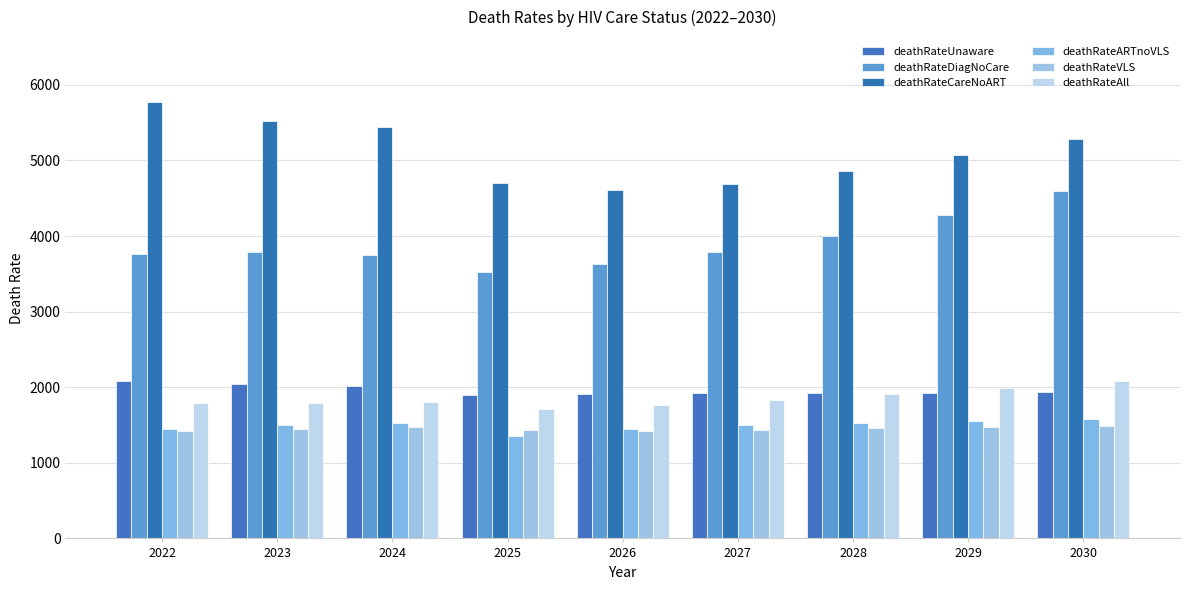

The deathRateCareNoART series shows 6930 at 2029. True or false?

False